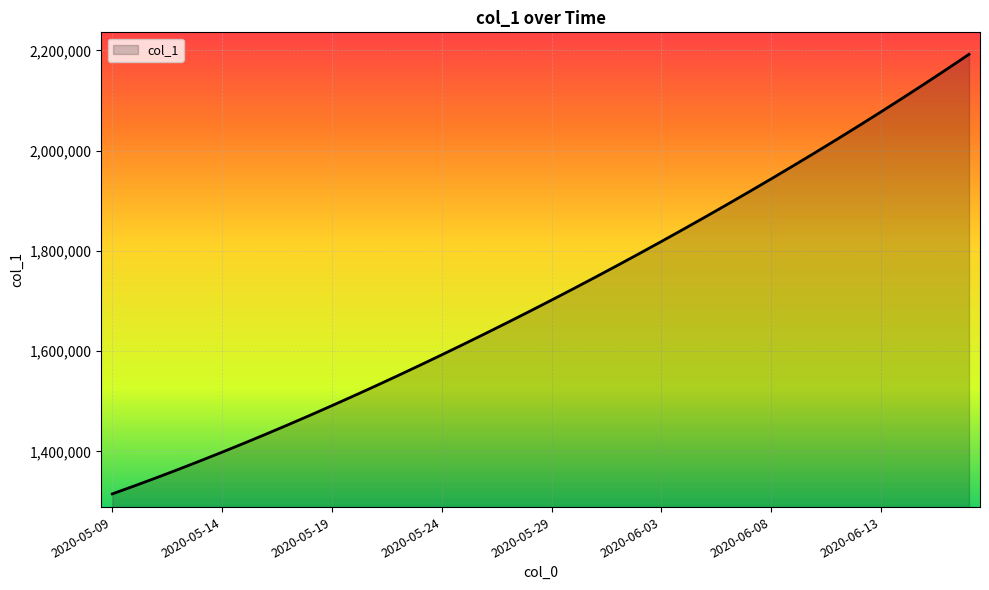

What is the smallest value displayed?

1315099.0